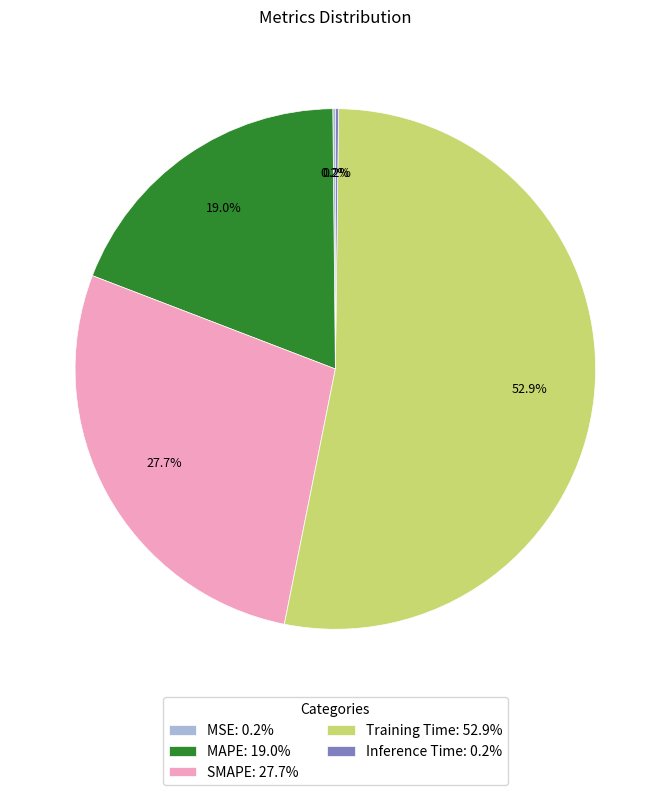

Is there a majority slice in this chart?

Yes